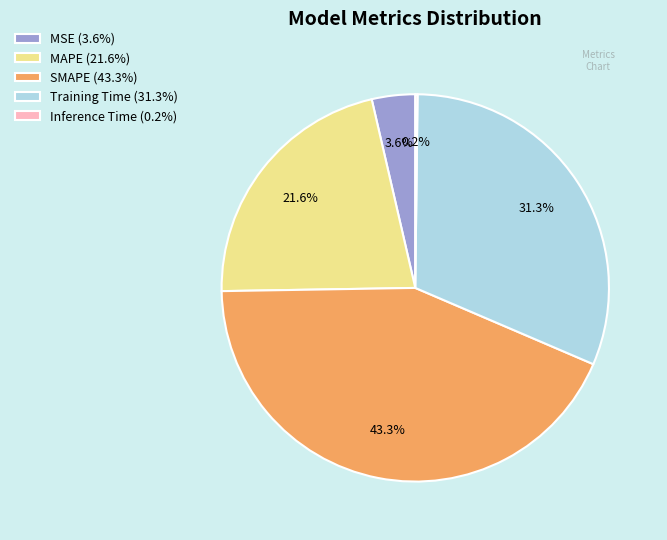

Does Training Time (31.3%) represent more than half of the total?

No